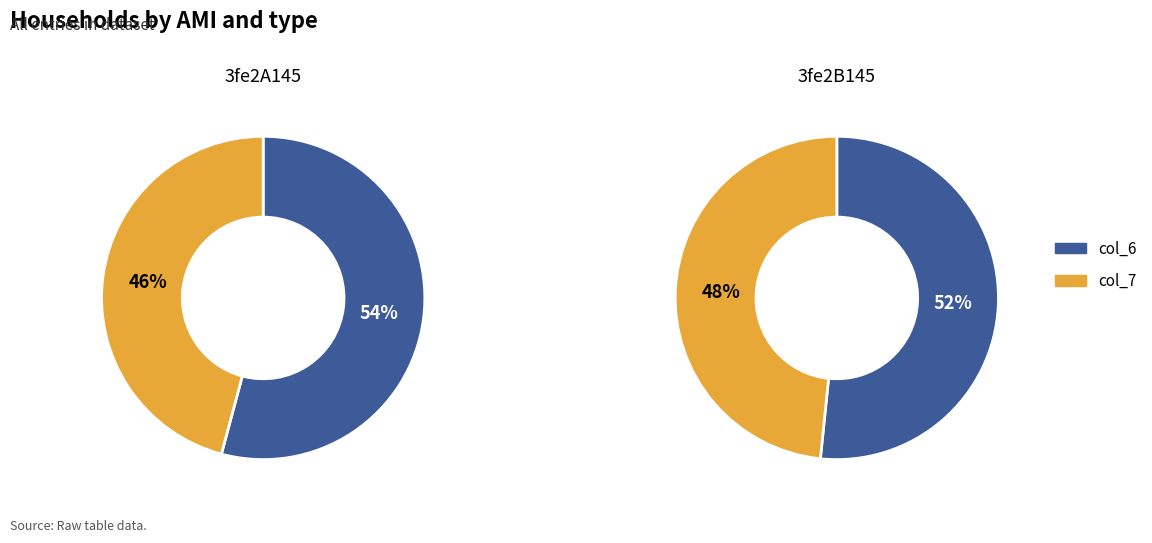

To the nearest percent, what is the combined percentage of 3fe2B145 and 3fe2A145?

100%